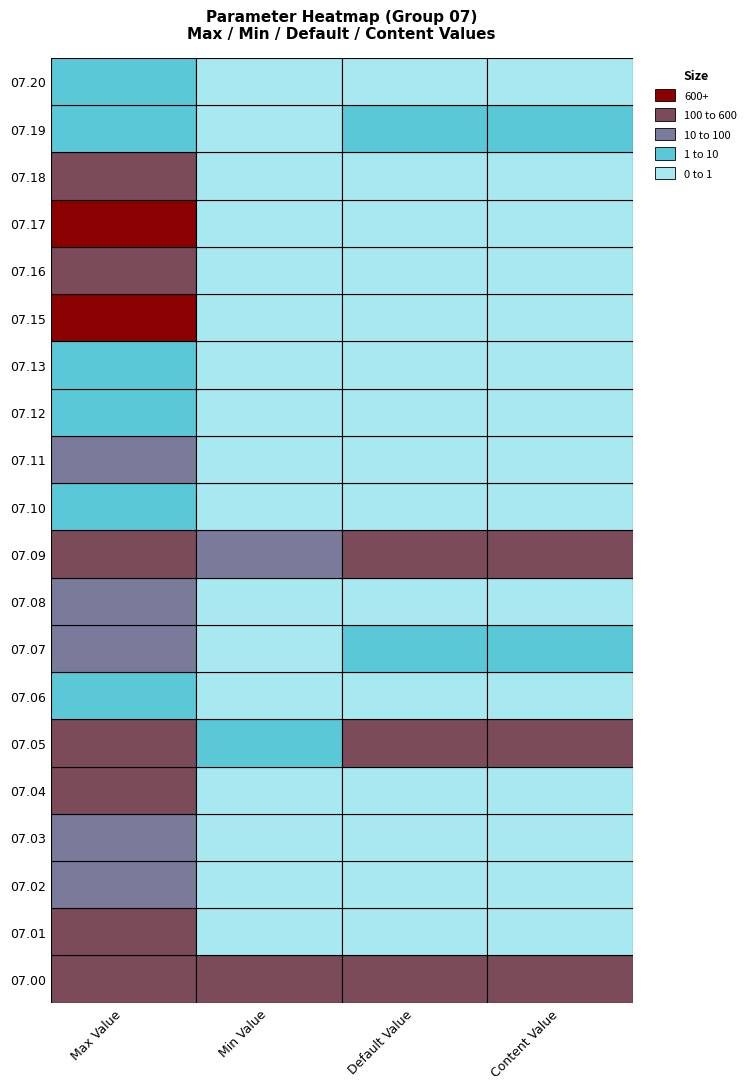

What is the sum of all 07.00 values?

1540.0